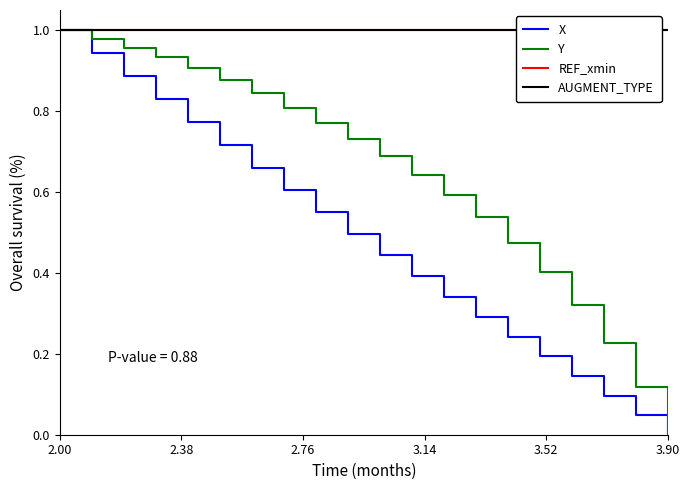

Is it true that X equals -0.6 at 3.90?

False